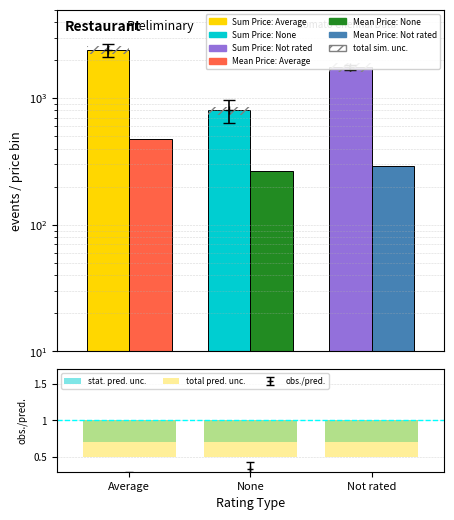

Which has a higher value, Average or None?

Average